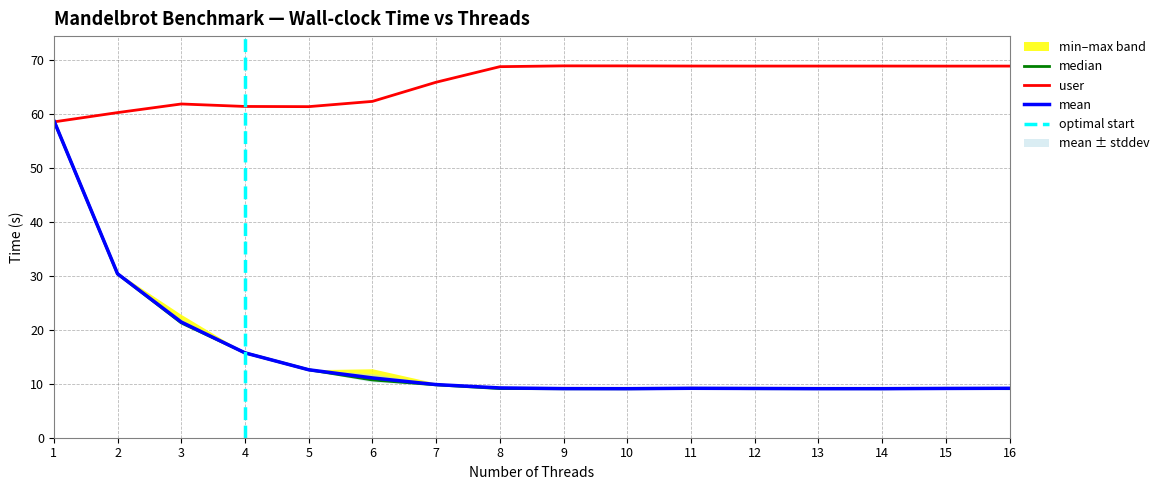

How many series are shown in this chart?

3